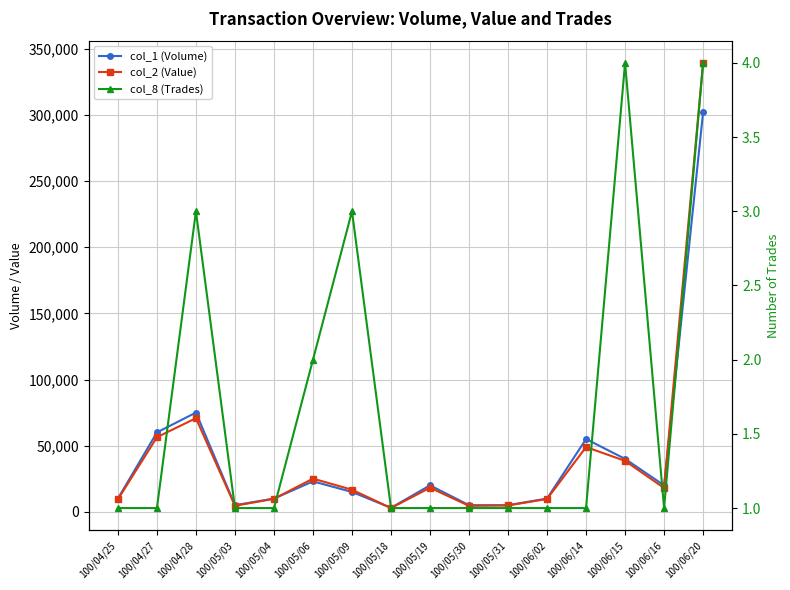

What position from the left is 100/05/09?

7